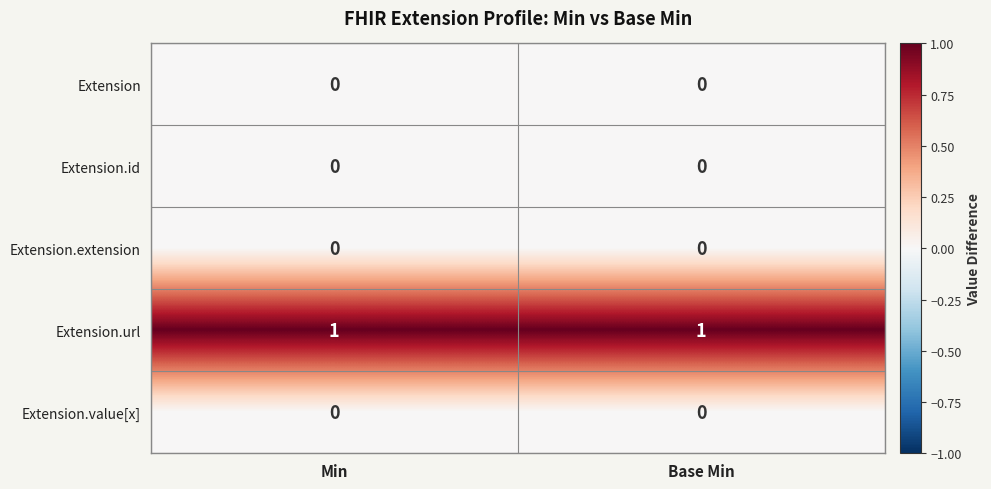

True or false: Extension.id has a value of 0 at Min.

True